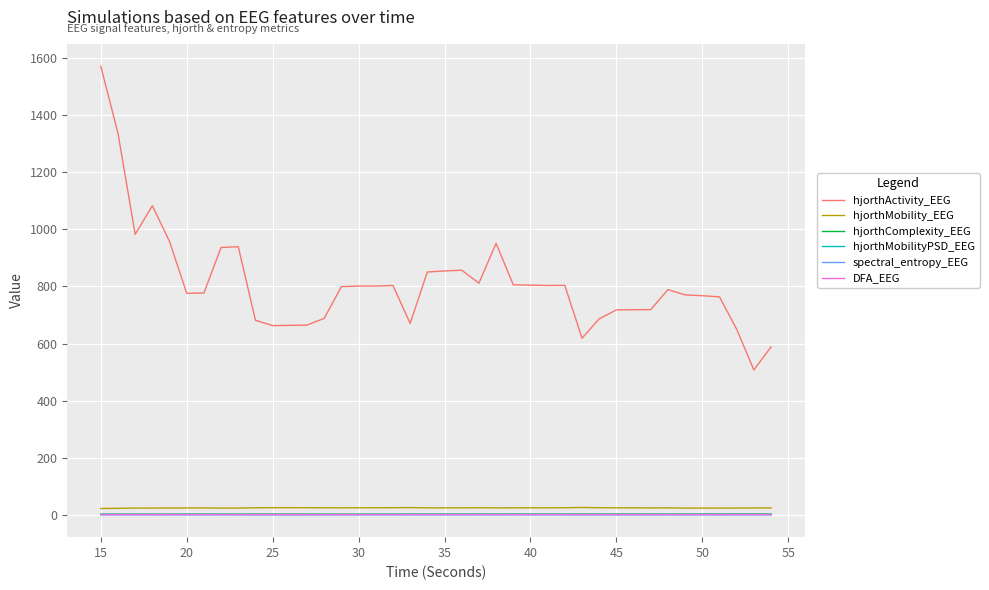

What is the maximum value shown in the chart?

1570.8